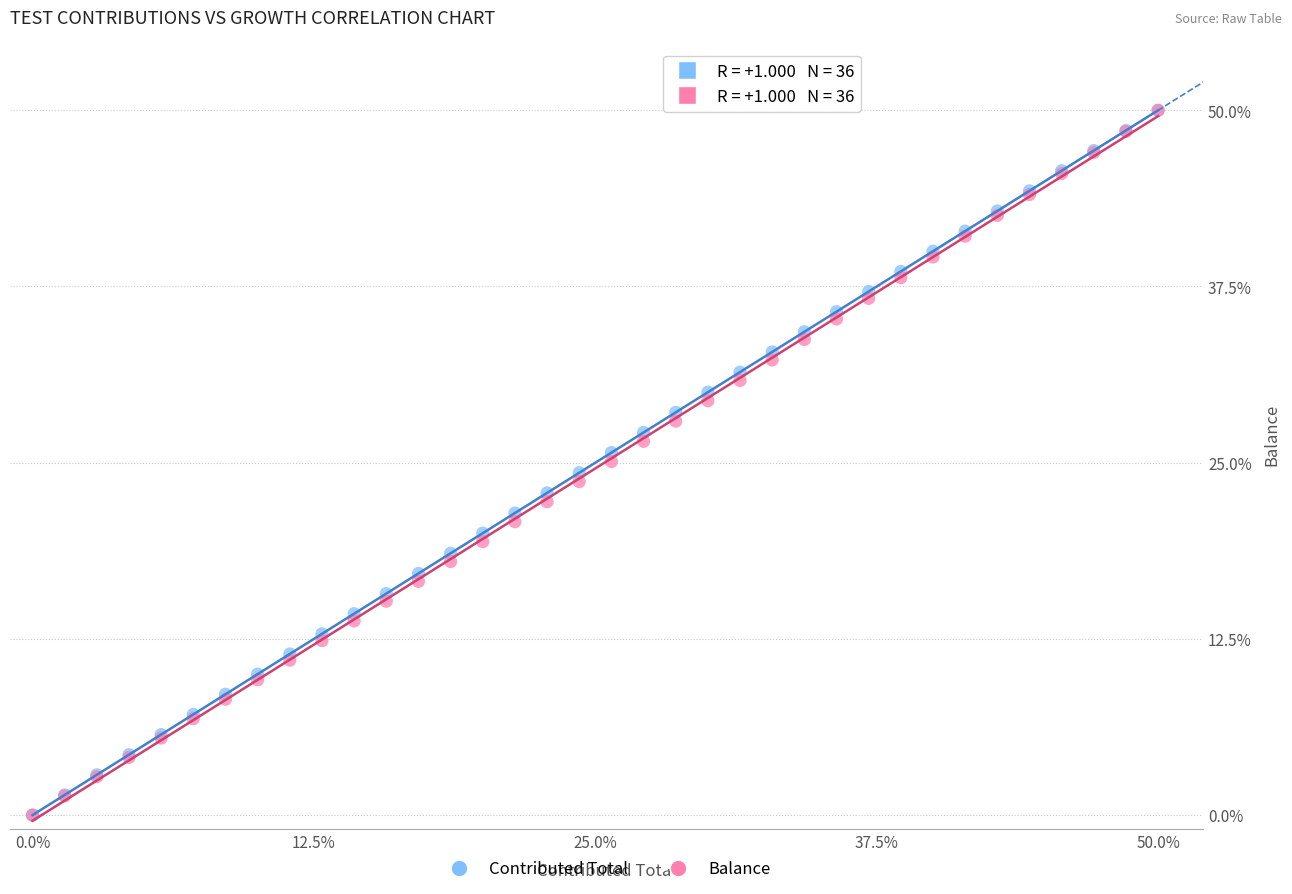

What are all the series names shown in the legend?

Contributed Total, Balance